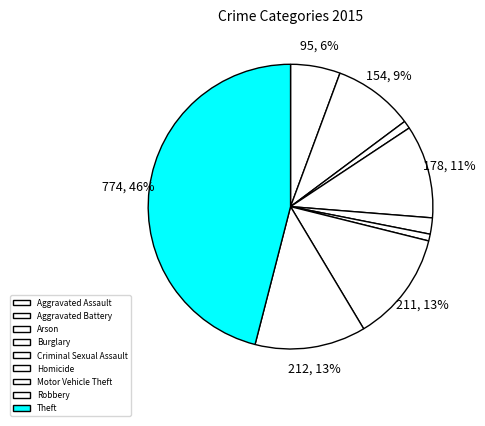

Which slice is the largest?

Theft